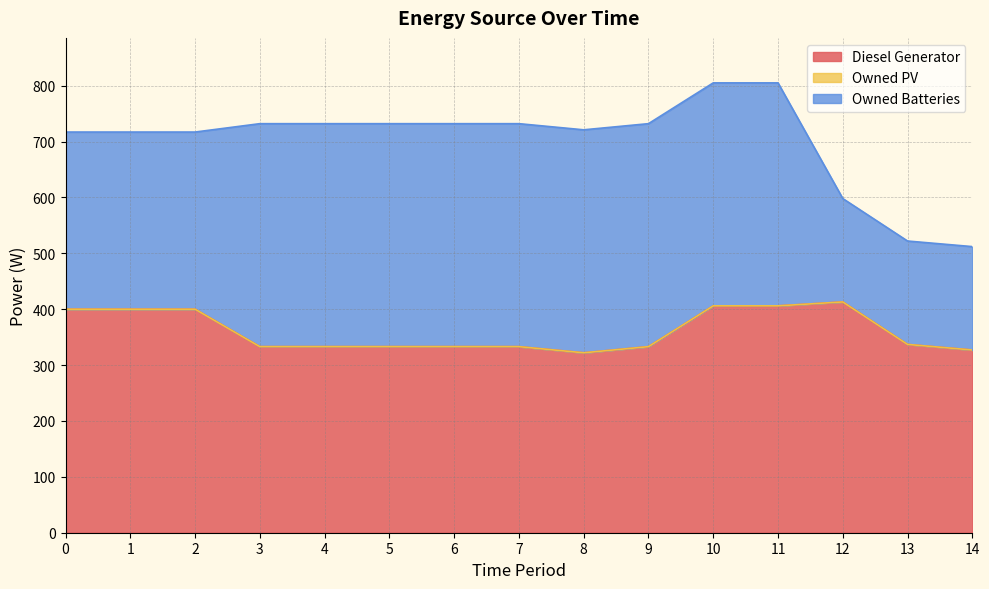

Between 1 and 9, which series saw the biggest shift?

Owned Batteries